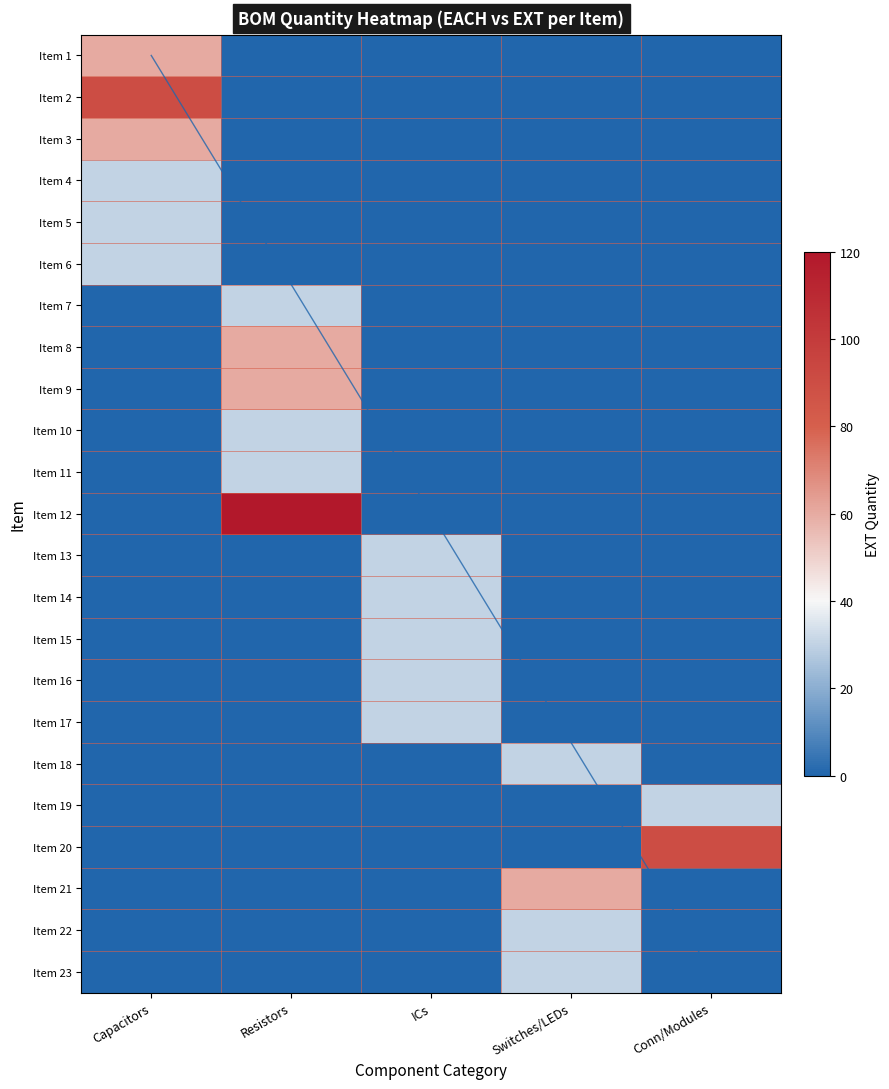

Which series has the widest spread of values?

Item 12